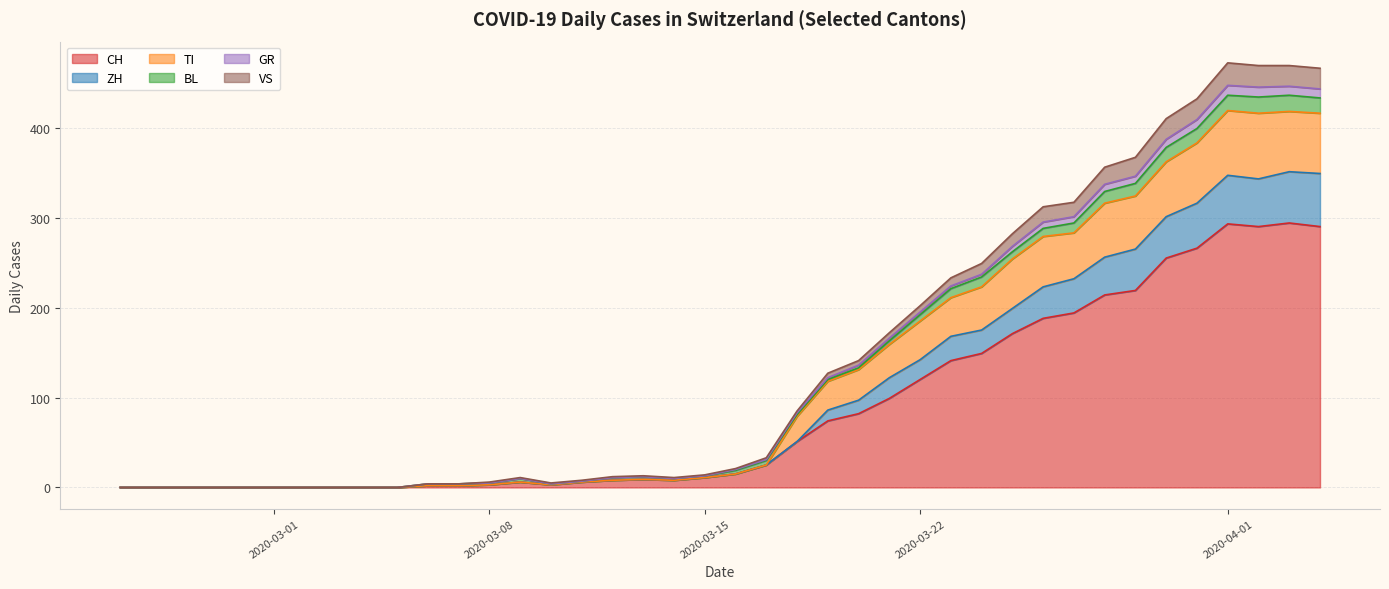

How many values in TI are above zero?

30